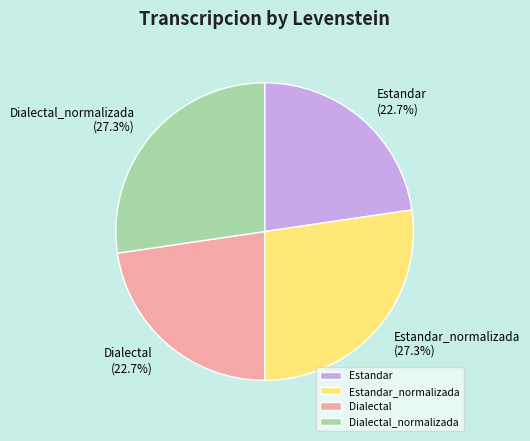

How much of the chart is everything except Dialectal?

77.3%